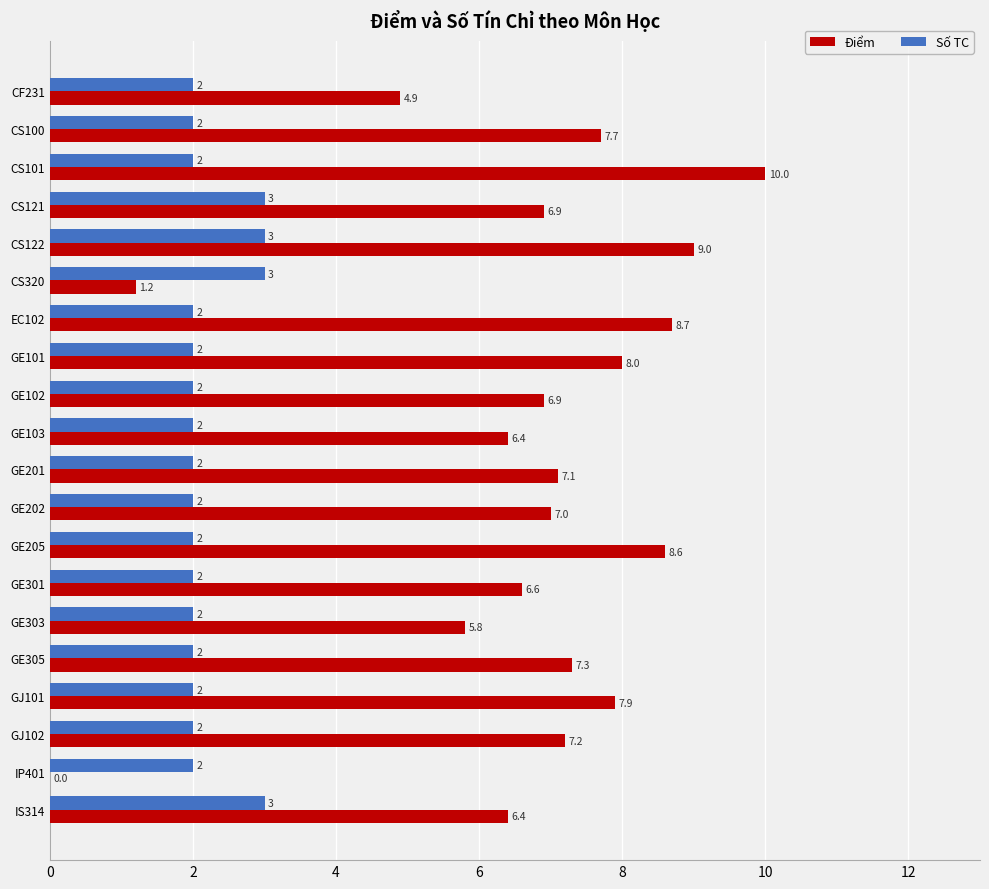

Which series has the largest total across all categories?

Điểm